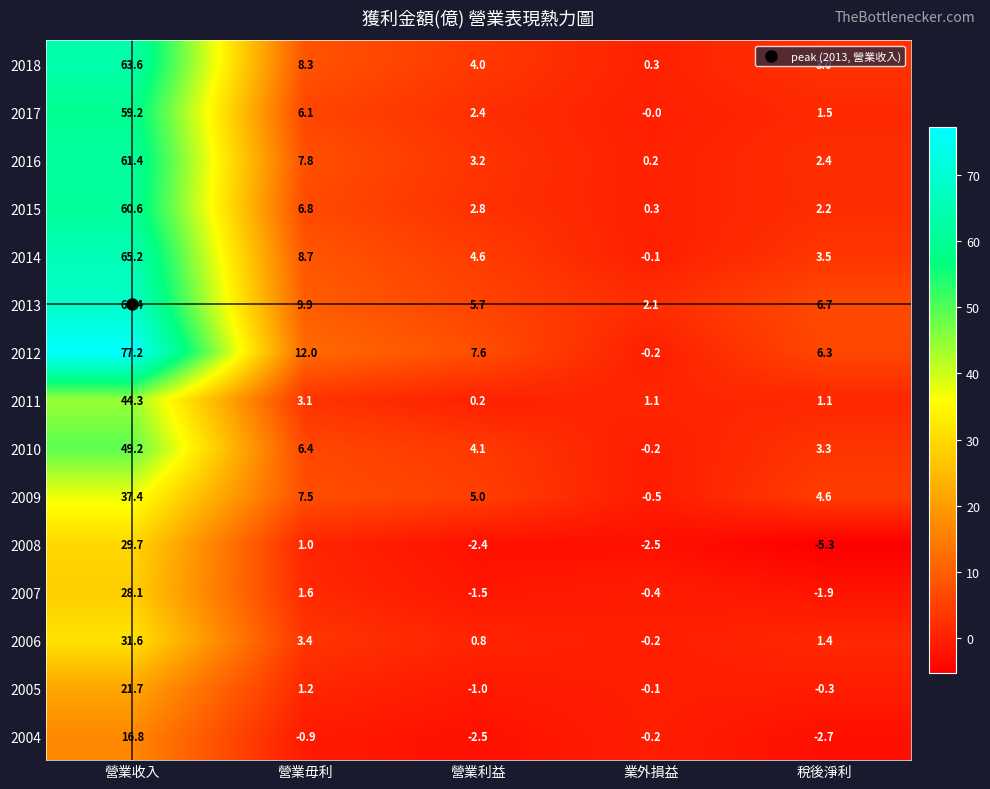

At which category does the chart reach its peak across all series?

營業收入